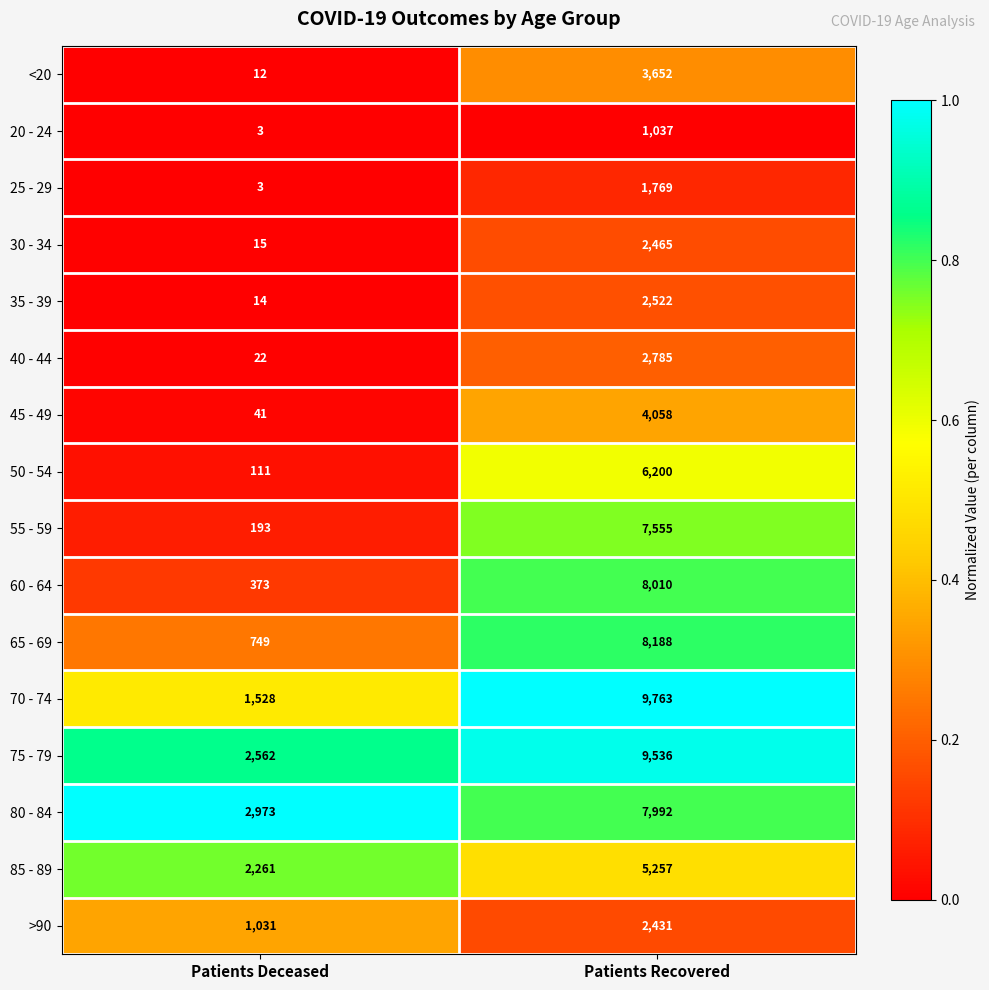

How many data points does each series have?

2